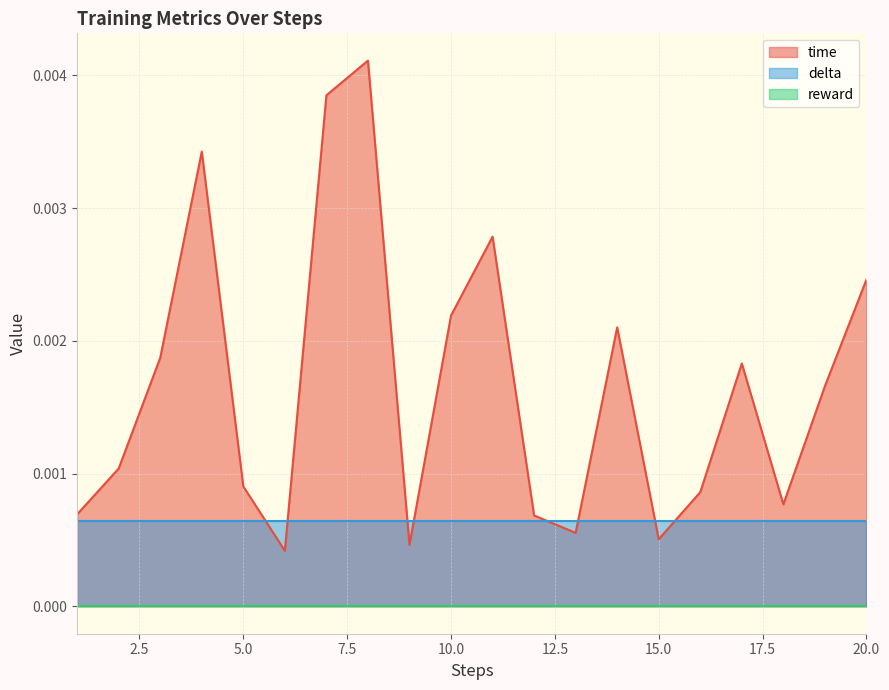

Which series has the widest spread of values?

time